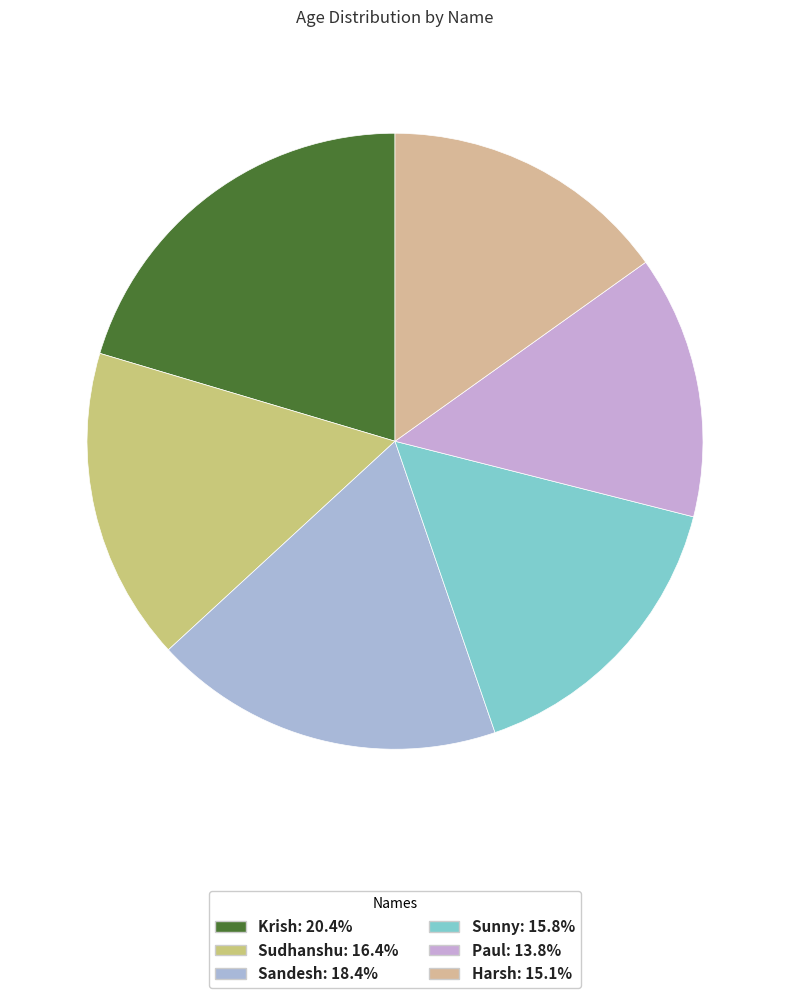

Count the number of slices in the pie.

6